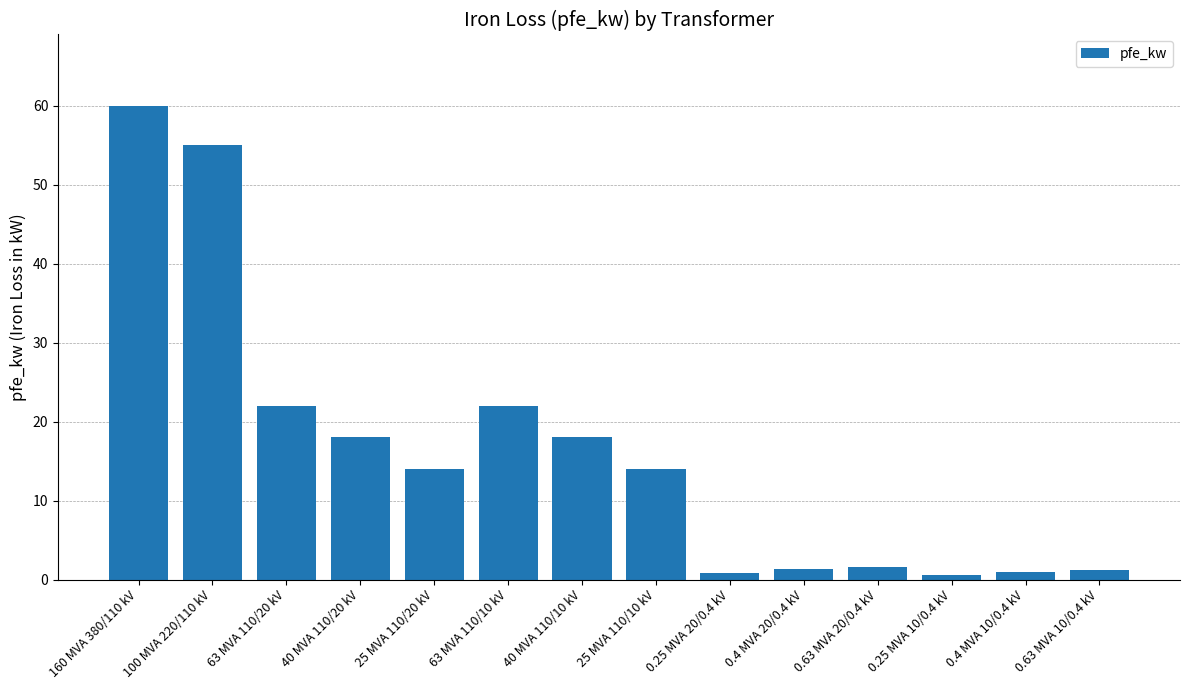

True or false: the data shows 14.0 at 25 MVA 110/20 kV.

True